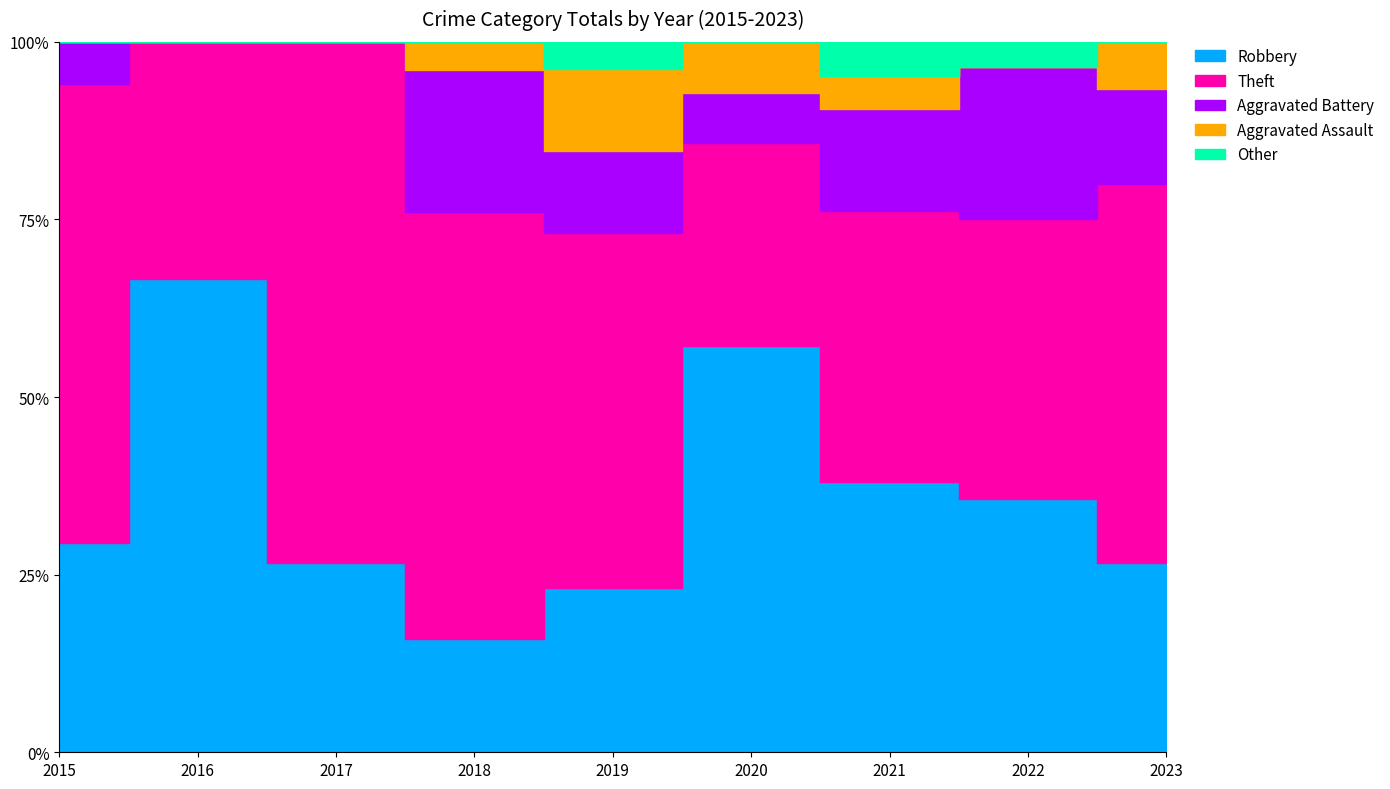

True or false: Aggravated Assault and Other cross at least once.

True